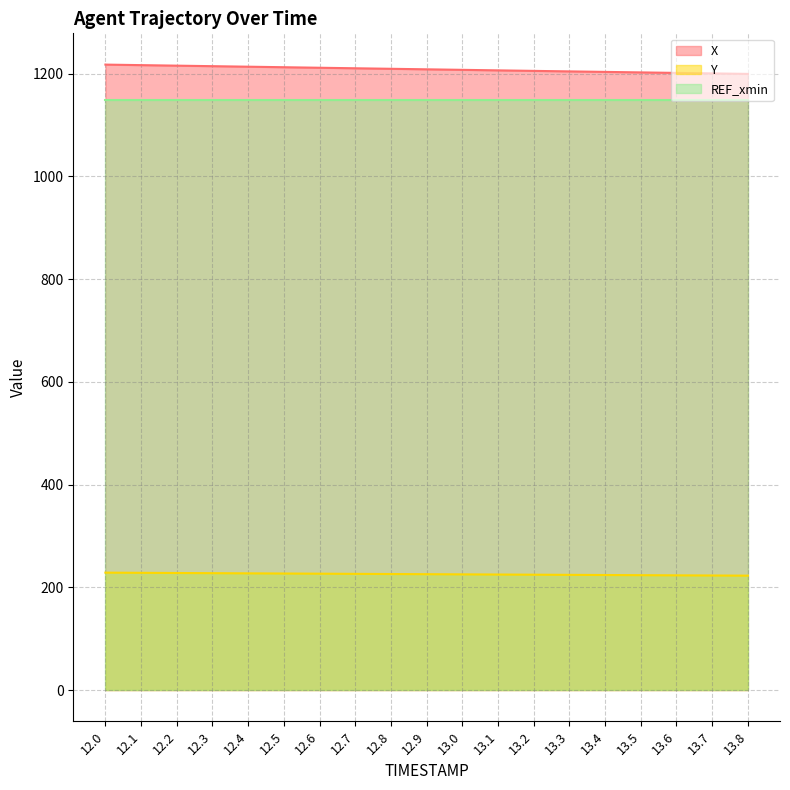

What value does the Y series have at 12.4?

227.2